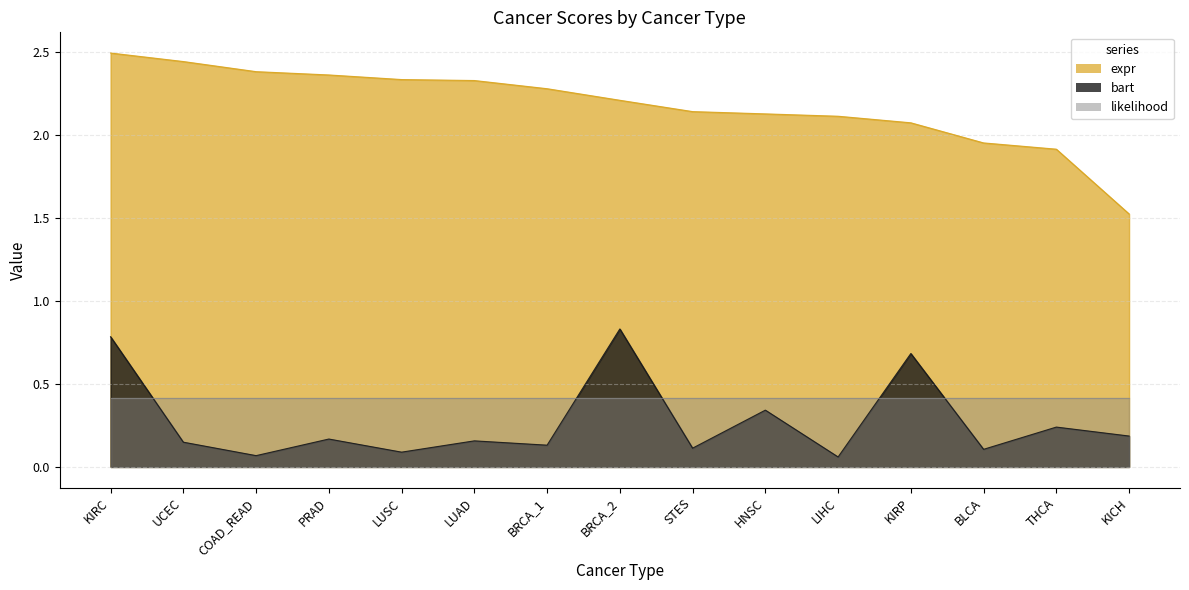

True or false: bart has more than 0 points higher than both neighbors.

True